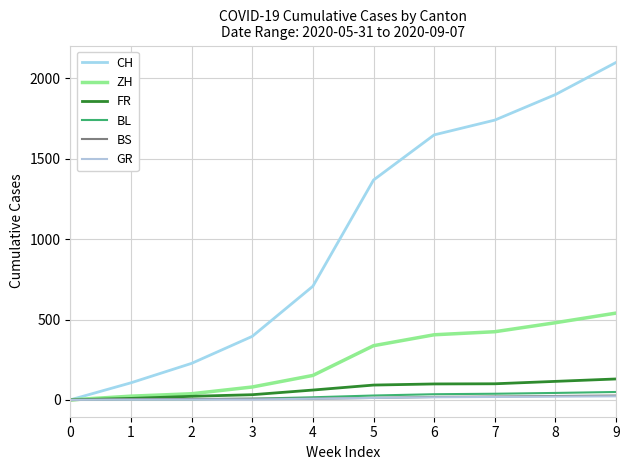

What is the value of the BS point at the 9th from the left?

24